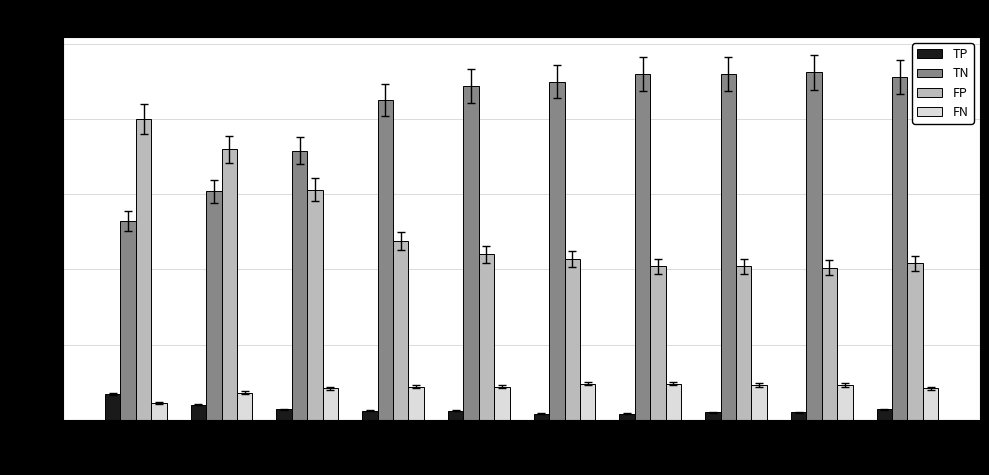

At how many categories does at least one series exceed 220?

6